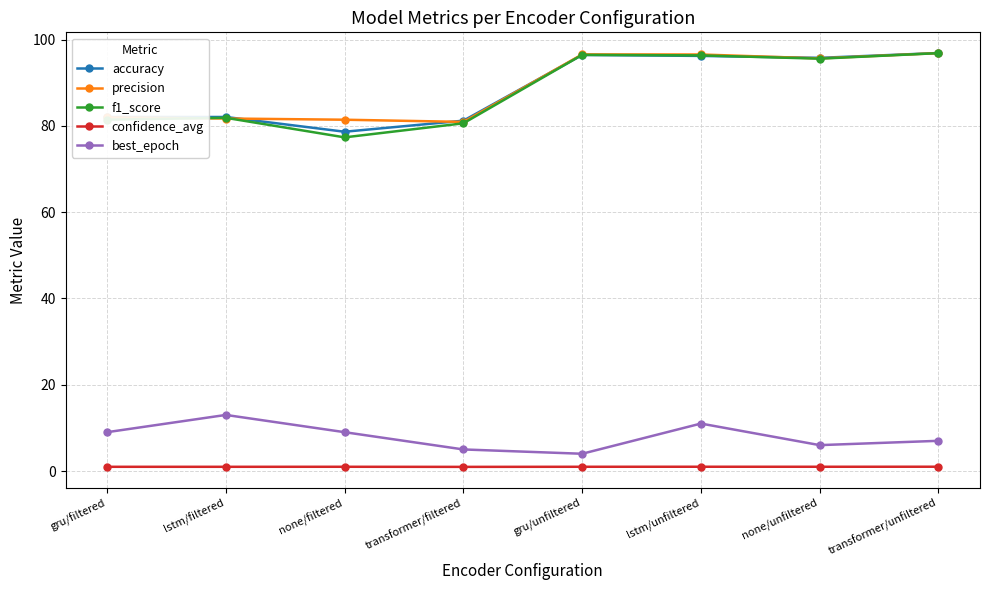

What position from the right is gru/filtered?

8